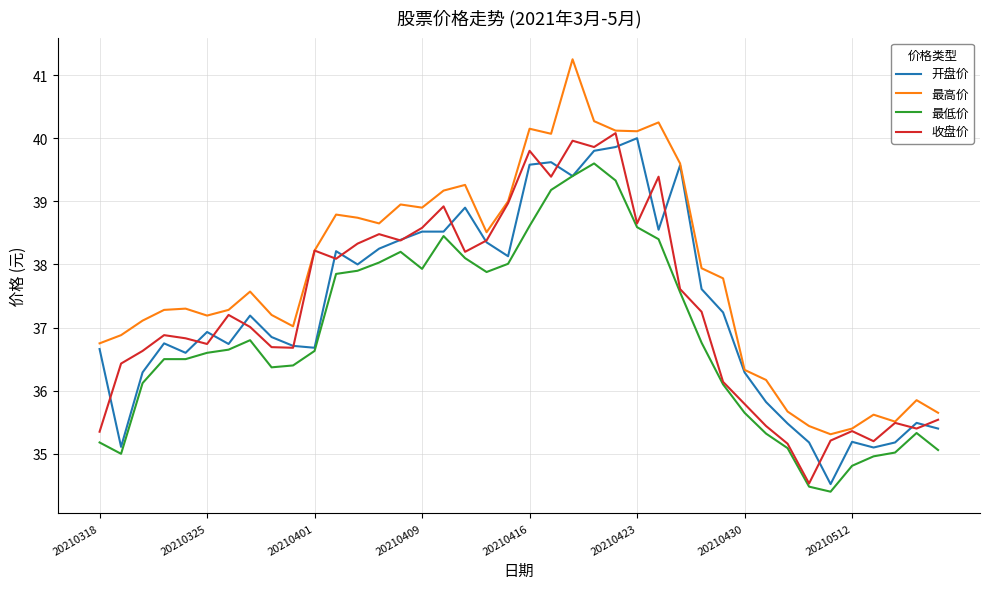

Which series has the largest total across all categories?

最高价